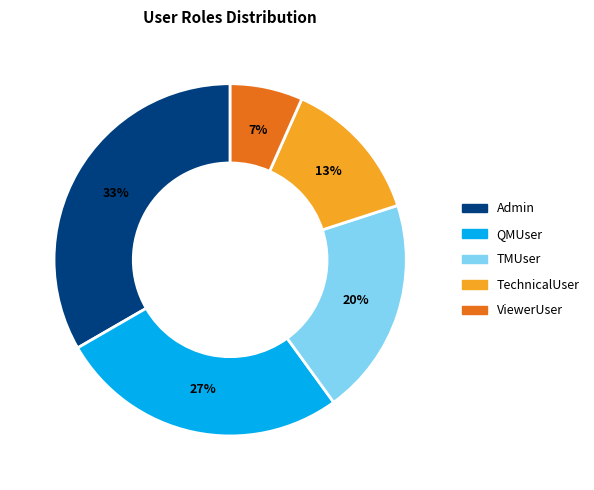

How many slices are in this pie chart?

5